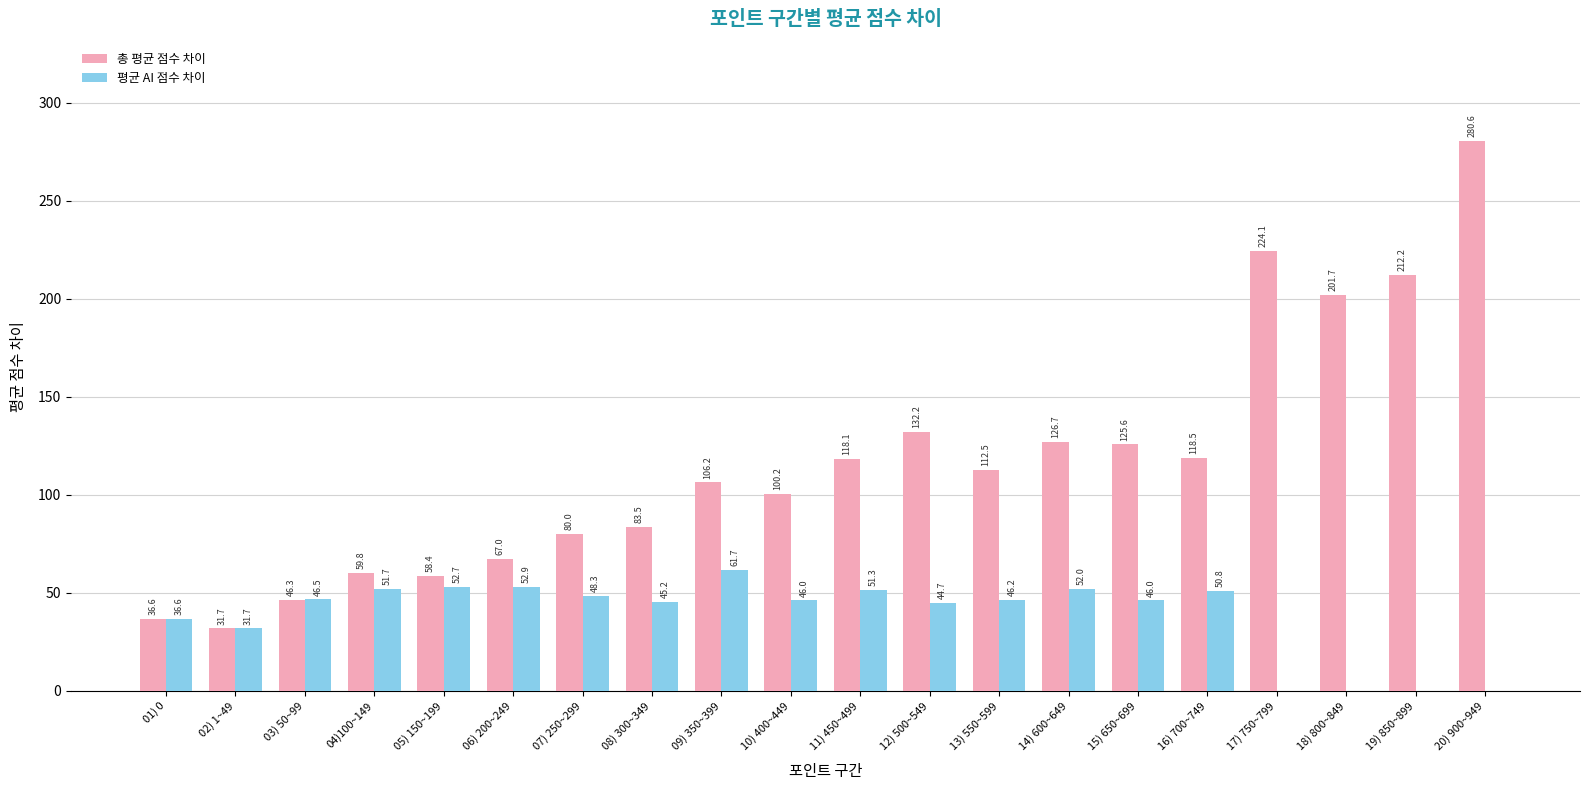

Which series changed the most between 04)100~149 and 18) 800~849?

총 평균 점수 차이